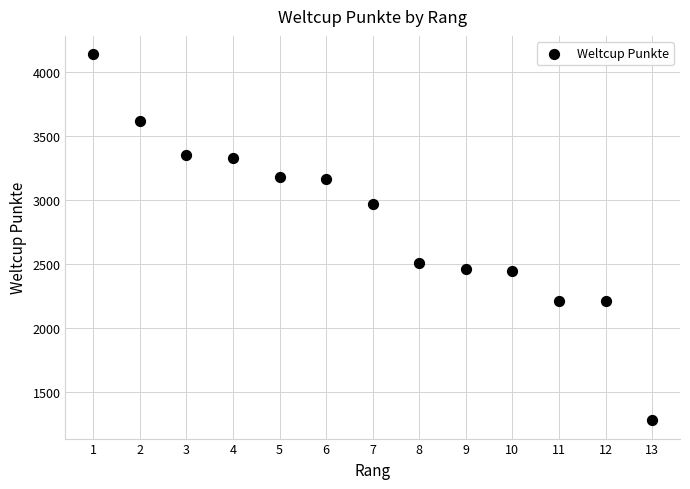

What Y value in the scatter plot is closest to 2709?

2505